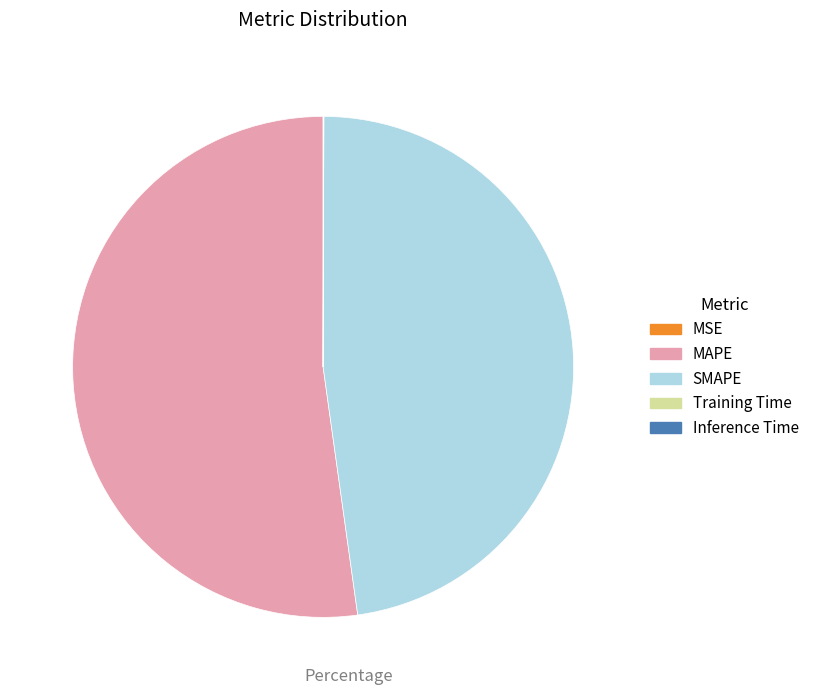

Which slice is the largest?

MAPE